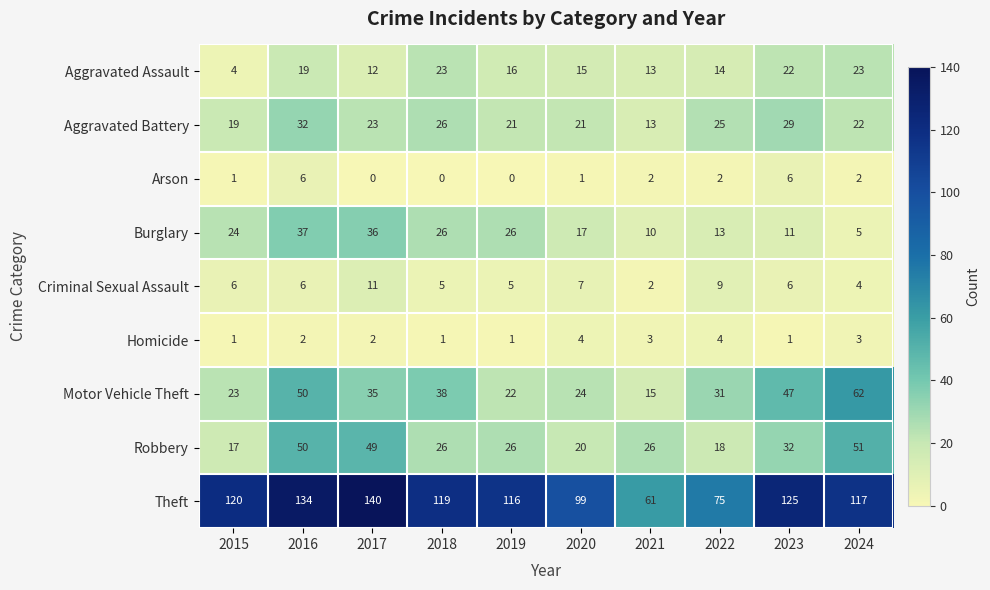

How many categories are shown in the chart?

10